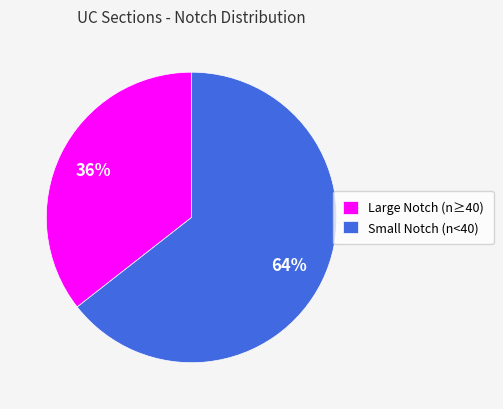

How many segments does this pie chart have?

2